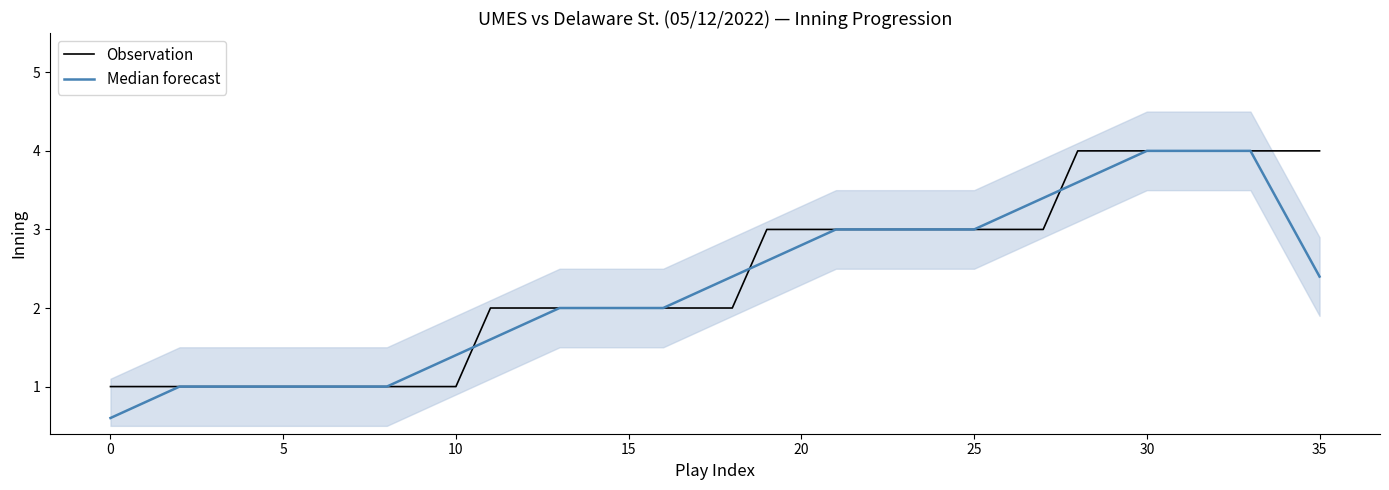

Rank the series by their average value, from lowest to highest.

Median forecast, Observation